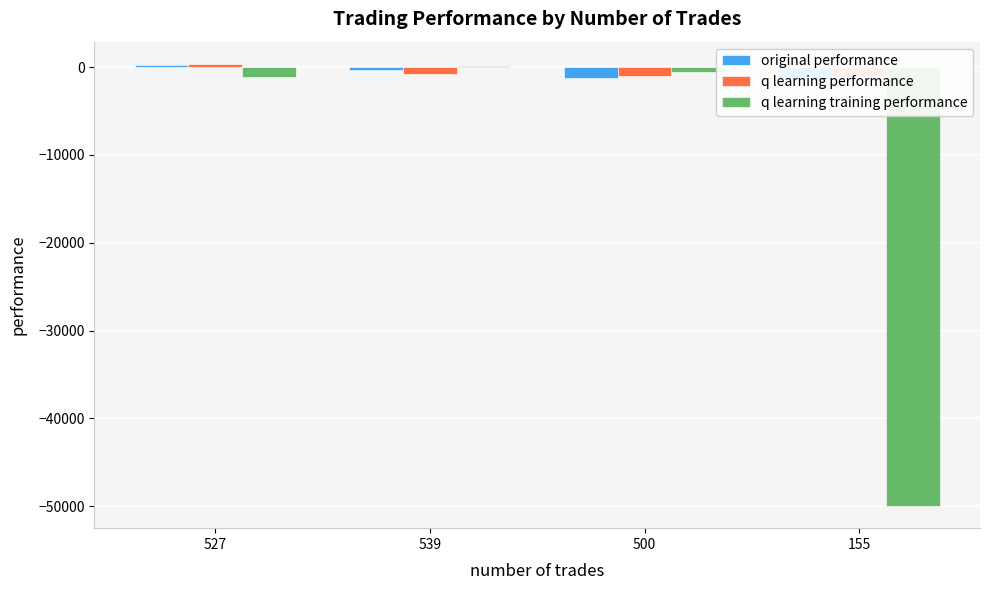

Which series has the largest total across all categories?

q learning performance